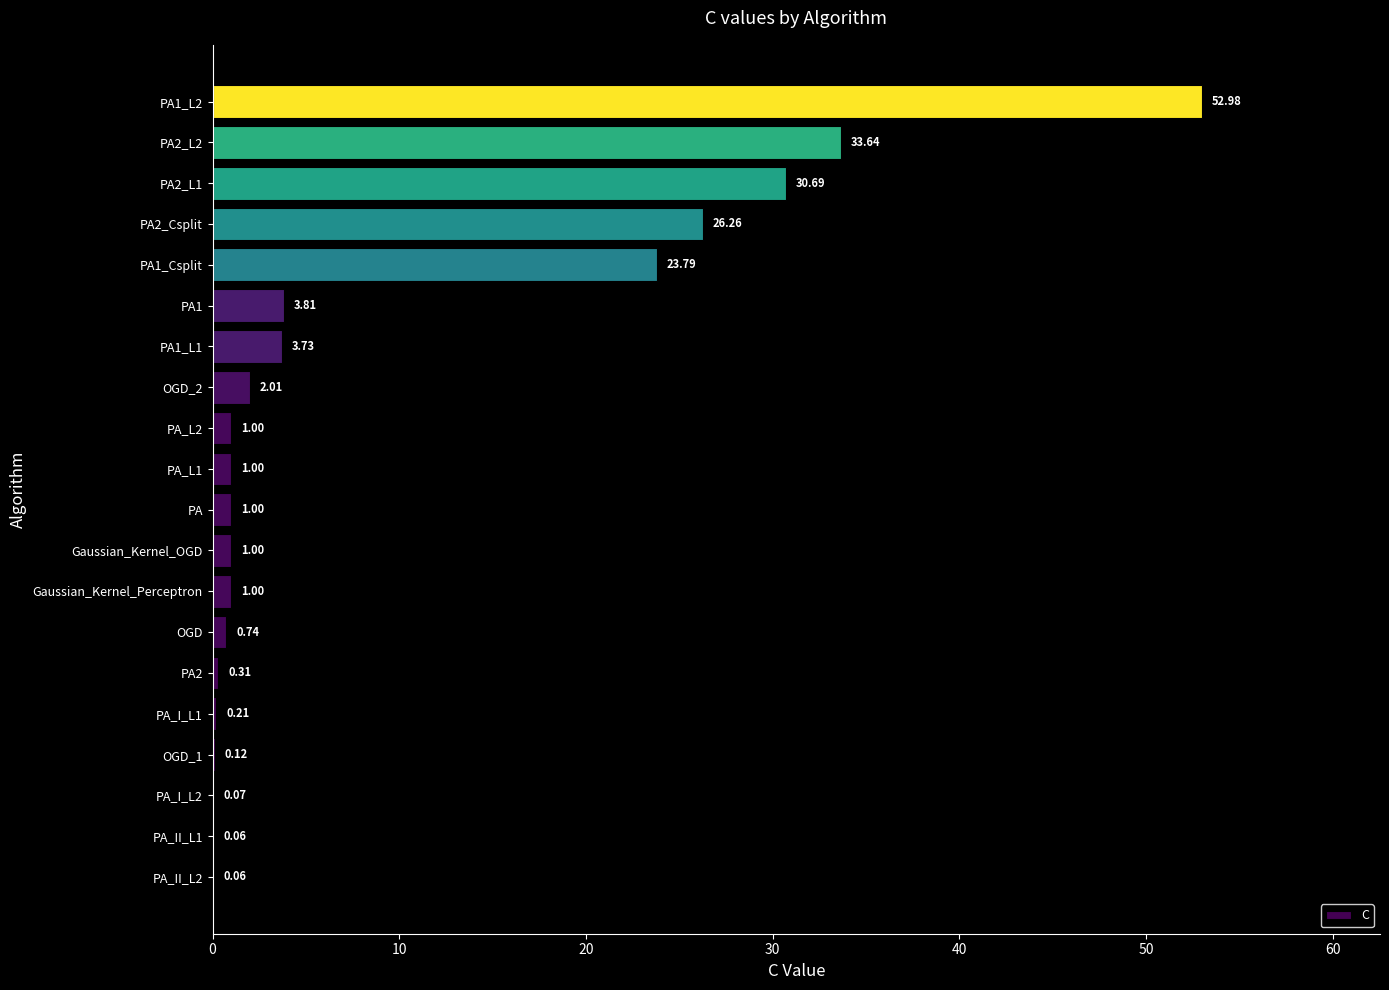

Between PA1 and PA2_L2, which is larger?

PA2_L2